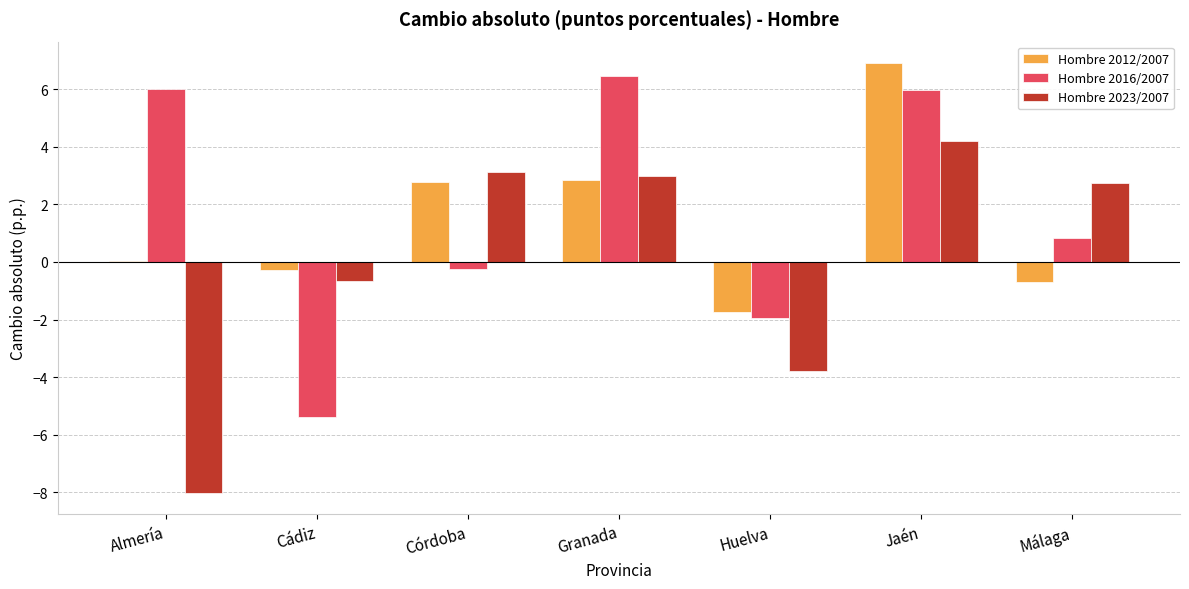

Which series has the largest total across all categories?

Hombre 2016/2007